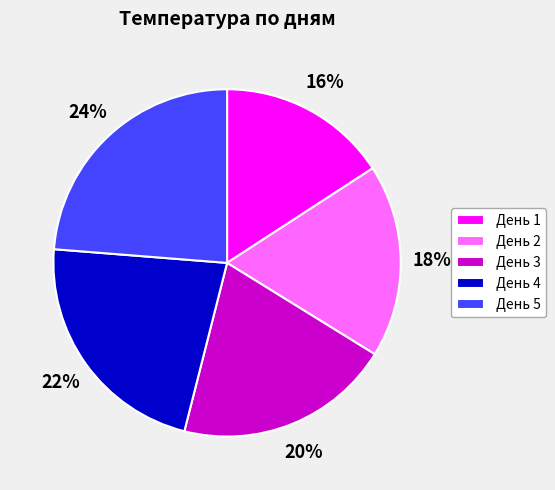

What percentage is the День 5 slice, to the nearest percent?

24%